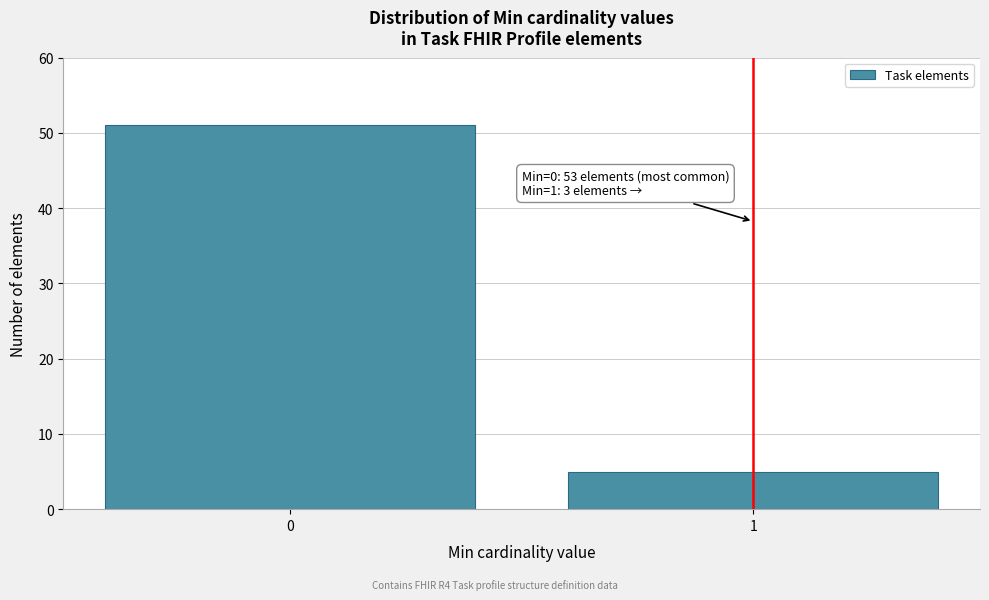

Reading left to right, transcribe all the data shown in this chart.

51	5